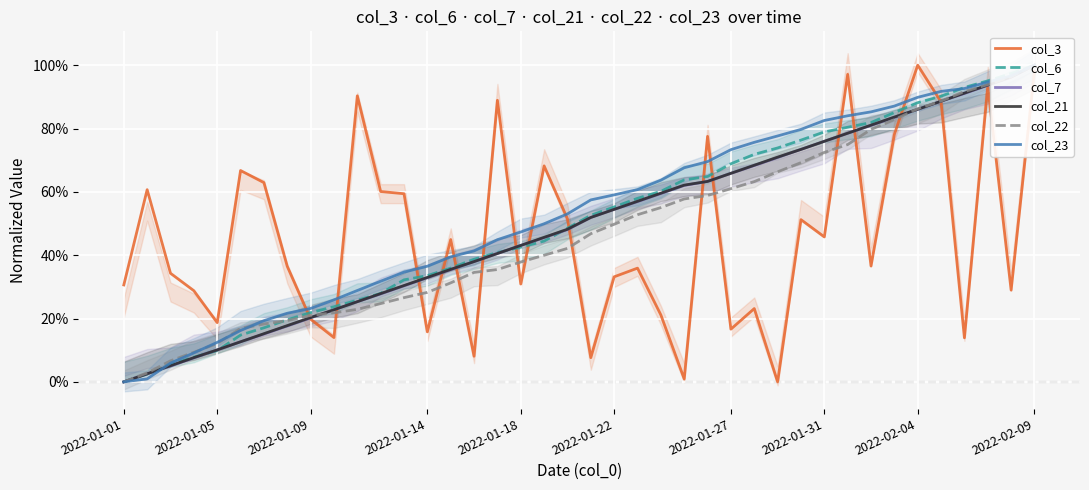

Which series ends up on top after the final intersection of col_21 and col_3?

col_21